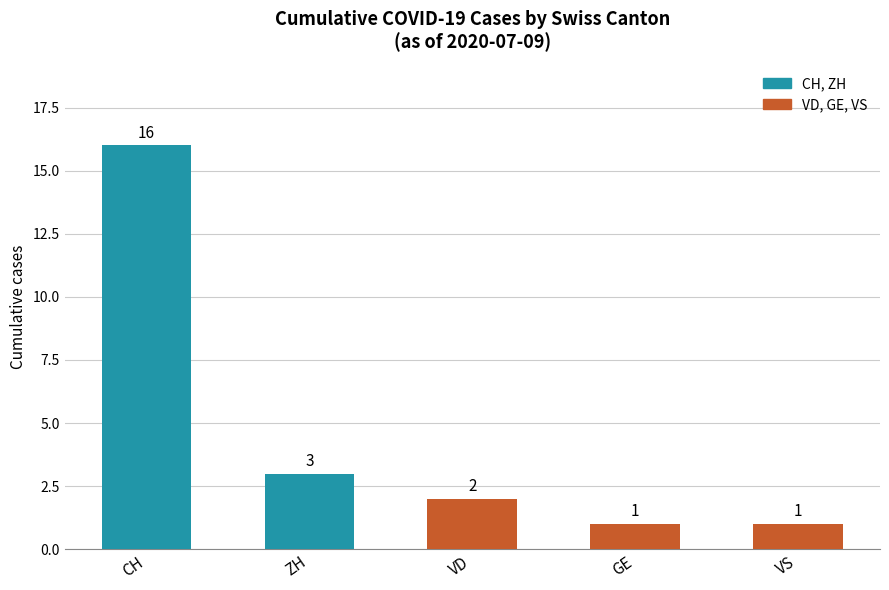

At which label is the value closest to 8?

ZH